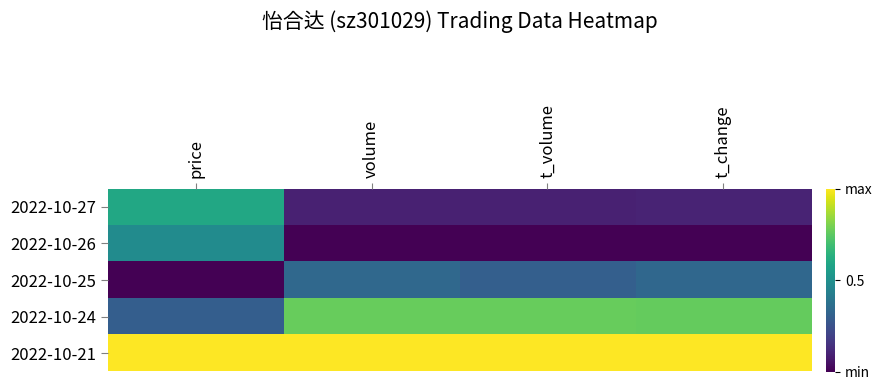

What is the total value across all series at price?

2.4